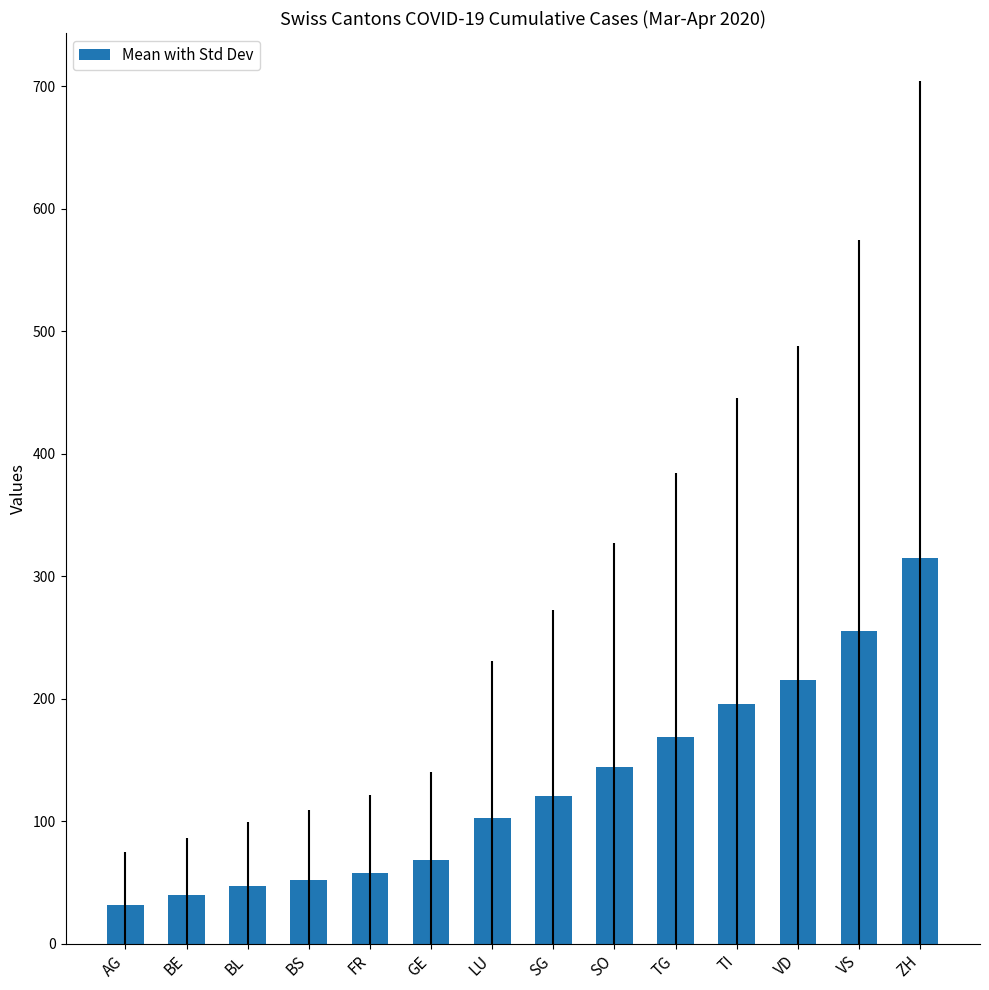

Read the value at TG.

169.0